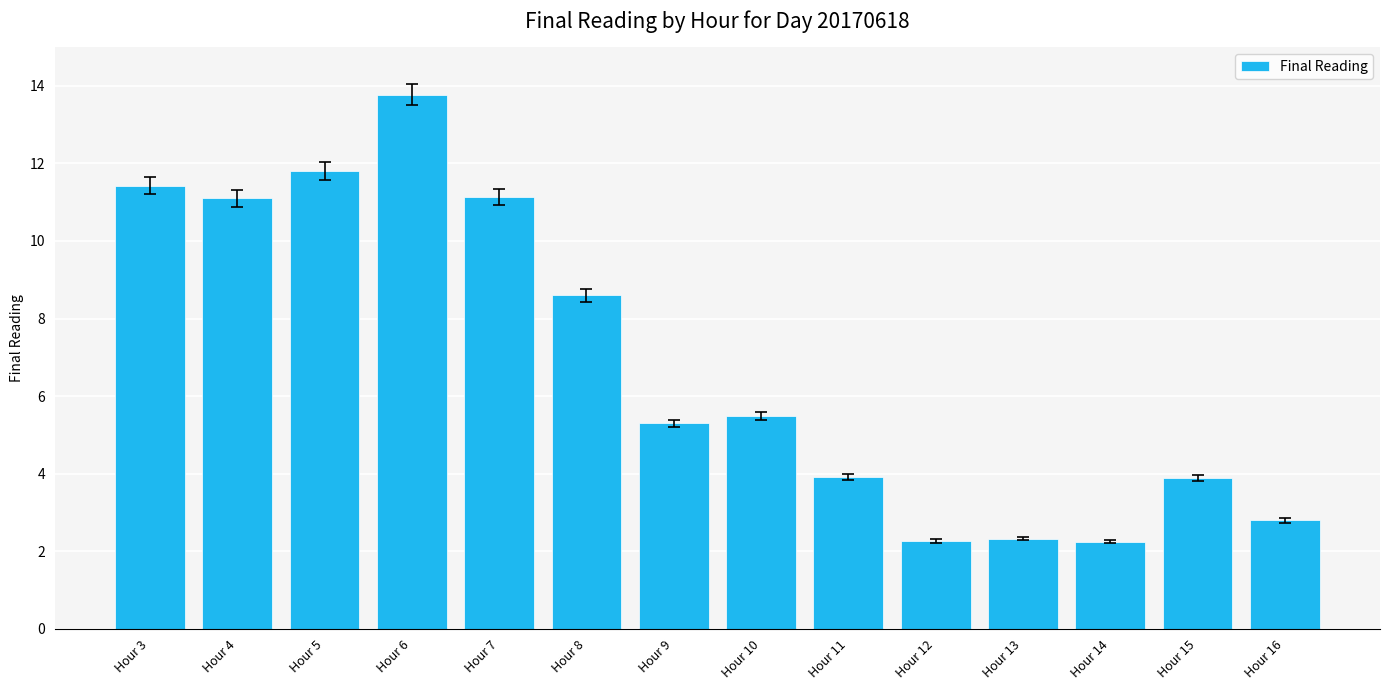

What is the average value?

6.9